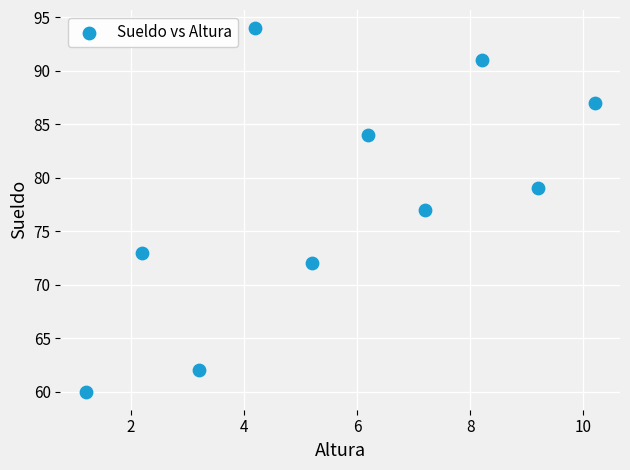

What is the average Y value?

78